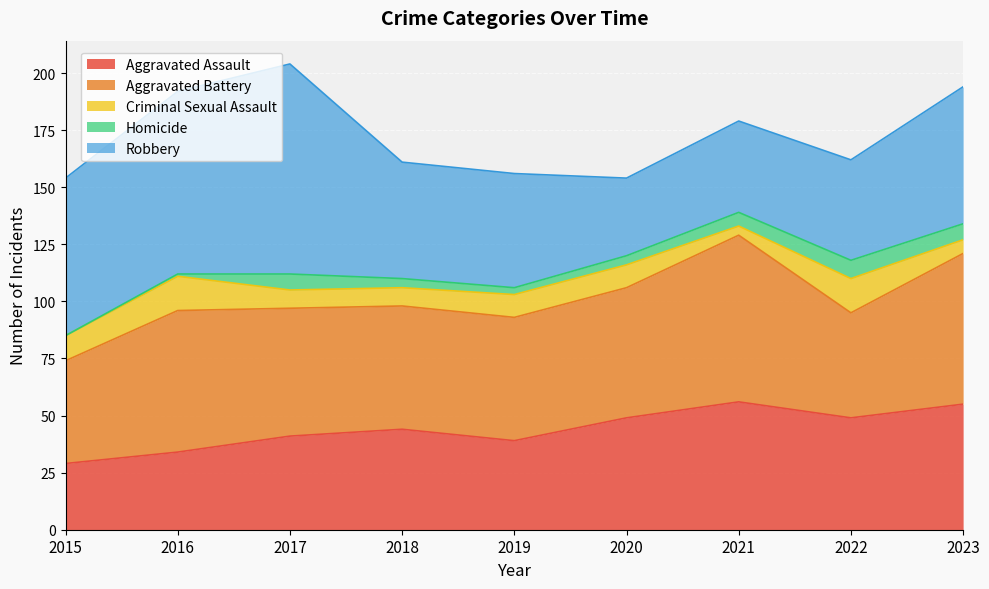

Reading left to right, list all the values displayed in this chart.

Aggravated Assault: 29	34	41	44	39	49	56	49	55
Aggravated Battery: 45	62	56	54	54	57	73	46	66
Criminal Sexual Assault: 11	15	8	8	10	10	4	15	6
Homicide: 0	1	7	4	3	4	6	8	7
Robbery: 69	80	92	51	50	34	40	44	60